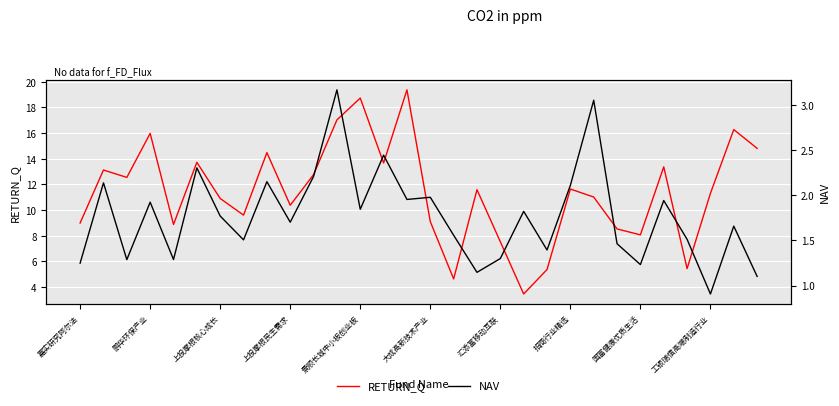

Reading left to right, what are all the values shown in this chart?

RETURN_Q: 9.0	13.1	12.5	16.0	8.9	13.7	10.9	9.6	14.5	10.4	12.8	17.0	18.7	13.7	19.4	9.1	4.6	11.6	7.5	3.5	5.4	11.6	11.0	8.5	8.1	13.4	5.4	11.3	16.3	14.8
NAV: 1.2	2.1	1.3	1.9	1.3	2.3	1.8	1.5	2.2	1.7	2.2	3.2	1.8	2.4	2.0	2.0	1.6	1.1	1.3	1.8	1.4	2.1	3.1	1.5	1.2	1.9	1.5	0.9	1.7	1.1